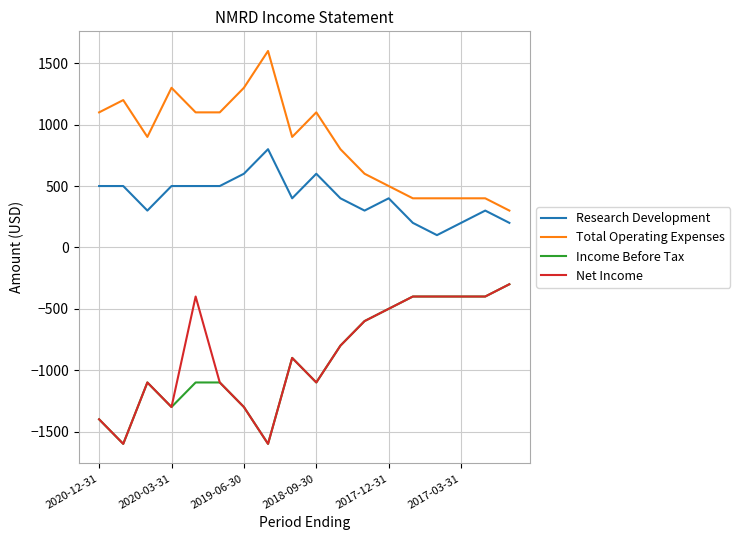

True or false: Income Before Tax has more than 0 interior local peaks.

True